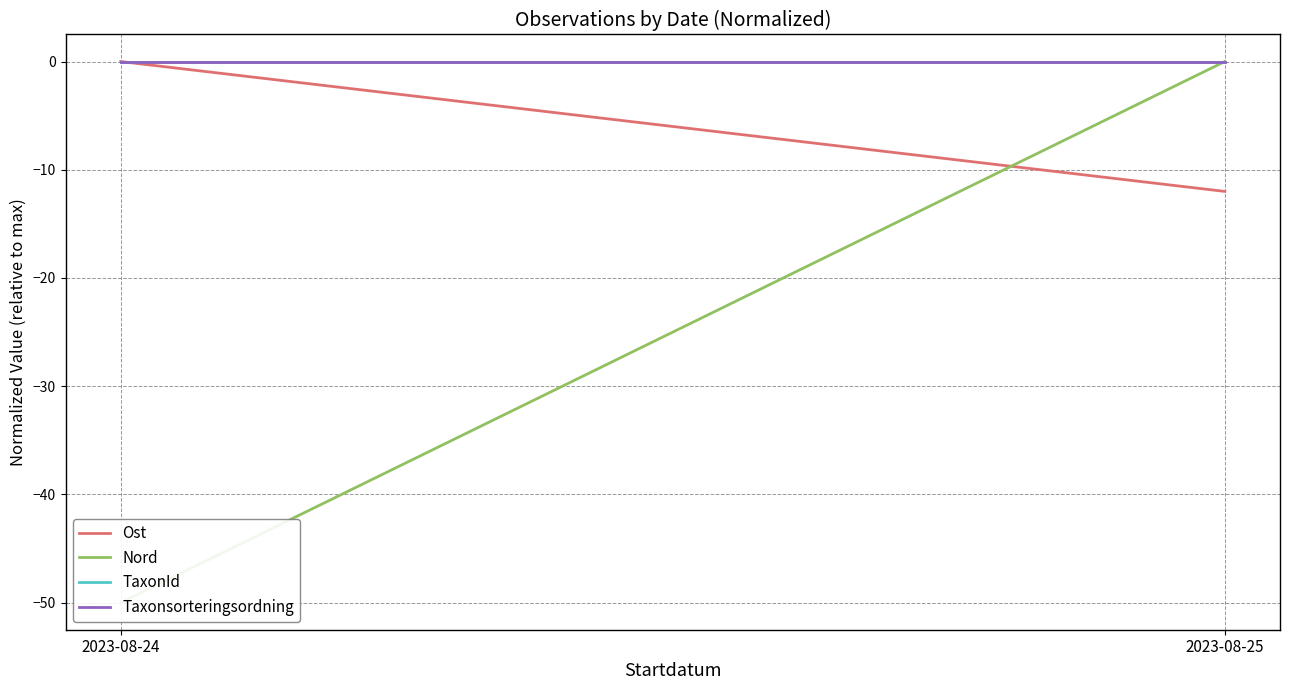

Does the chart display data point markers on the line(s)?

No